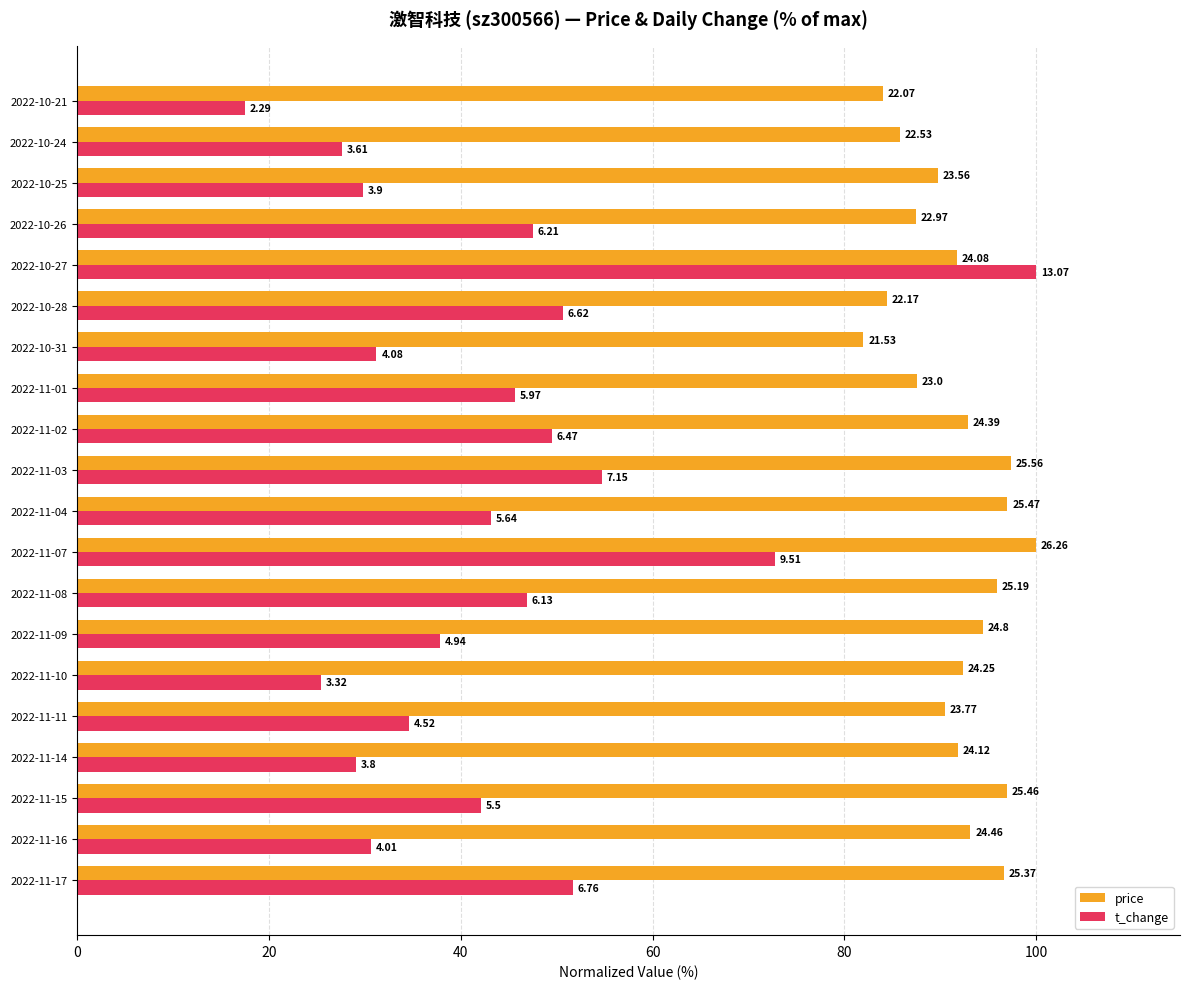

What is the greatest value displayed?

100.0